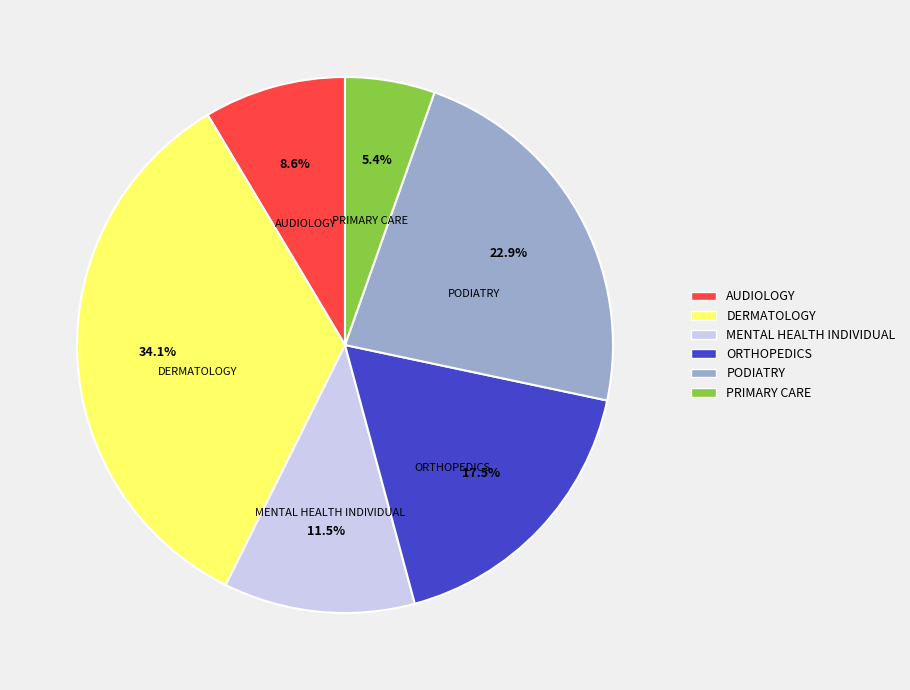

To the nearest percent, what is the difference between the DERMATOLOGY and PRIMARY CARE slice percentages?

29%